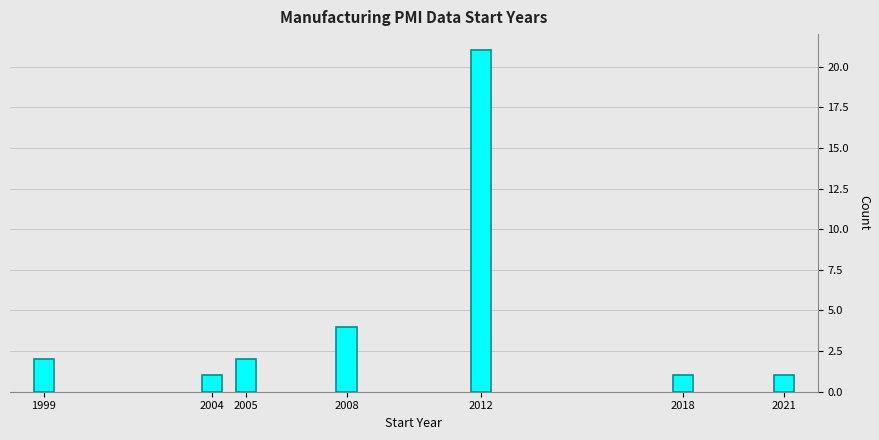

Reading left to right, list all the values displayed in this chart.

1999=2	2004=1	2005=2	2008=4	2012=21	2018=1	2021=1